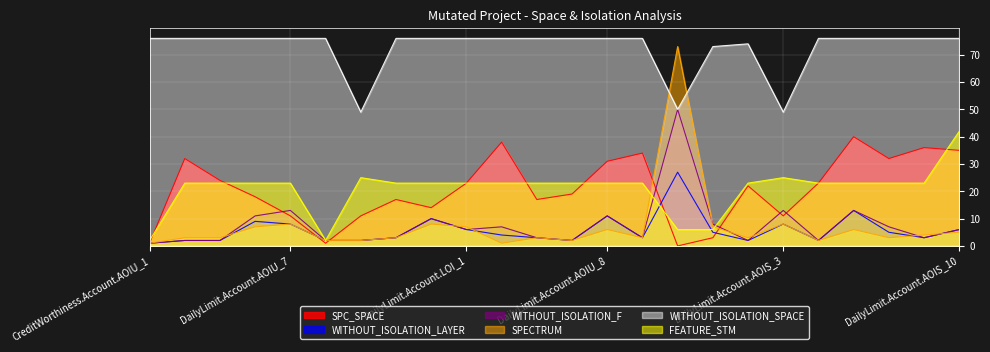

Reading right to left, transcribe all the data shown in this chart.

SPC_SPACE: DailyLimit.Account.AOIS_10=35	DailyLimit.Account.AOIS_8=36	DailyLimit.Account.COD_2=32	DailyLimit.Account.AOIS_4=40	DailyLimit.Account.ASRS_8=23	DailyLimit.Account.AOIS_3=11	DailyLimit.Account.AOIS_31=22	Interest.Application.ASRS_1=3	Interest.Application.ASRS_2=0	DailyLimit.Account.AOIU_5=34	DailyLimit.Account.AOIU_8=31	DailyLimit.Account.AOIU_3=19	DailyLimit.Account.AOIU_9=17	DailyLimit.Account.COD_1=38	DailyLimit.Account.LOI_1=23	DailyLimit.Account.ROR_19=14	DailyLimit.Account.ROR_26=17	DailyLimit.Account.AOIS_7=11	CreditWorthiness.Account.AOIS_1=1	DailyLimit.Account.AOIU_7=11	DailyLimit.Account.AOIU_2=18	DailyLimit.Account.AOIU_10=24	DailyLimit.Account.AOIU_4=32	CreditWorthiness.Account.AOIU_1=1
WITHOUT_ISOLATION_LAYER: DailyLimit.Account.AOIS_10=6	DailyLimit.Account.AOIS_8=3	DailyLimit.Account.COD_2=5	DailyLimit.Account.AOIS_4=13	DailyLimit.Account.ASRS_8=2	DailyLimit.Account.AOIS_3=8	DailyLimit.Account.AOIS_31=2	Interest.Application.ASRS_1=5	Interest.Application.ASRS_2=27	DailyLimit.Account.AOIU_5=3	DailyLimit.Account.AOIU_8=11	DailyLimit.Account.AOIU_3=2	DailyLimit.Account.AOIU_9=3	DailyLimit.Account.COD_1=4	DailyLimit.Account.LOI_1=6	DailyLimit.Account.ROR_19=10	DailyLimit.Account.ROR_26=3	DailyLimit.Account.AOIS_7=2	CreditWorthiness.Account.AOIS_1=2	DailyLimit.Account.AOIU_7=8	DailyLimit.Account.AOIU_2=9	DailyLimit.Account.AOIU_10=2	DailyLimit.Account.AOIU_4=2	CreditWorthiness.Account.AOIU_1=1
WITHOUT_ISOLATION_F: DailyLimit.Account.AOIS_10=6	DailyLimit.Account.AOIS_8=3	DailyLimit.Account.COD_2=7	DailyLimit.Account.AOIS_4=13	DailyLimit.Account.ASRS_8=2	DailyLimit.Account.AOIS_3=13	DailyLimit.Account.AOIS_31=2	Interest.Application.ASRS_1=8	Interest.Application.ASRS_2=50	DailyLimit.Account.AOIU_5=3	DailyLimit.Account.AOIU_8=11	DailyLimit.Account.AOIU_3=2	DailyLimit.Account.AOIU_9=3	DailyLimit.Account.COD_1=7	DailyLimit.Account.LOI_1=6	DailyLimit.Account.ROR_19=10	DailyLimit.Account.ROR_26=3	DailyLimit.Account.AOIS_7=2	CreditWorthiness.Account.AOIS_1=2	DailyLimit.Account.AOIU_7=13	DailyLimit.Account.AOIU_2=11	DailyLimit.Account.AOIU_10=2	DailyLimit.Account.AOIU_4=2	CreditWorthiness.Account.AOIU_1=1
SPECTRUM: DailyLimit.Account.AOIS_10=5	DailyLimit.Account.AOIS_8=4	DailyLimit.Account.COD_2=3	DailyLimit.Account.AOIS_4=6	DailyLimit.Account.ASRS_8=2	DailyLimit.Account.AOIS_3=8	DailyLimit.Account.AOIS_31=3	Interest.Application.ASRS_1=7	Interest.Application.ASRS_2=73	DailyLimit.Account.AOIU_5=3	DailyLimit.Account.AOIU_8=6	DailyLimit.Account.AOIU_3=2	DailyLimit.Account.AOIU_9=3	DailyLimit.Account.COD_1=1	DailyLimit.Account.LOI_1=7	DailyLimit.Account.ROR_19=8	DailyLimit.Account.ROR_26=3	DailyLimit.Account.AOIS_7=2	CreditWorthiness.Account.AOIS_1=2	DailyLimit.Account.AOIU_7=8	DailyLimit.Account.AOIU_2=7	DailyLimit.Account.AOIU_10=3	DailyLimit.Account.AOIU_4=3	CreditWorthiness.Account.AOIU_1=1
WITHOUT_ISOLATION_SPACE: DailyLimit.Account.AOIS_10=76	DailyLimit.Account.AOIS_8=76	DailyLimit.Account.COD_2=76	DailyLimit.Account.AOIS_4=76	DailyLimit.Account.ASRS_8=76	DailyLimit.Account.AOIS_3=49	DailyLimit.Account.AOIS_31=74	Interest.Application.ASRS_1=73	Interest.Application.ASRS_2=50	DailyLimit.Account.AOIU_5=76	DailyLimit.Account.AOIU_8=76	DailyLimit.Account.AOIU_3=76	DailyLimit.Account.AOIU_9=76	DailyLimit.Account.COD_1=76	DailyLimit.Account.LOI_1=76	DailyLimit.Account.ROR_19=76	DailyLimit.Account.ROR_26=76	DailyLimit.Account.AOIS_7=49	CreditWorthiness.Account.AOIS_1=76	DailyLimit.Account.AOIU_7=76	DailyLimit.Account.AOIU_2=76	DailyLimit.Account.AOIU_10=76	DailyLimit.Account.AOIU_4=76	CreditWorthiness.Account.AOIU_1=76
FEATURE_STM: DailyLimit.Account.AOIS_10=42	DailyLimit.Account.AOIS_8=23	DailyLimit.Account.COD_2=23	DailyLimit.Account.AOIS_4=23	DailyLimit.Account.ASRS_8=23	DailyLimit.Account.AOIS_3=25	DailyLimit.Account.AOIS_31=23	Interest.Application.ASRS_1=6	Interest.Application.ASRS_2=6	DailyLimit.Account.AOIU_5=23	DailyLimit.Account.AOIU_8=23	DailyLimit.Account.AOIU_3=23	DailyLimit.Account.AOIU_9=23	DailyLimit.Account.COD_1=23	DailyLimit.Account.LOI_1=23	DailyLimit.Account.ROR_19=23	DailyLimit.Account.ROR_26=23	DailyLimit.Account.AOIS_7=25	CreditWorthiness.Account.AOIS_1=2	DailyLimit.Account.AOIU_7=23	DailyLimit.Account.AOIU_2=23	DailyLimit.Account.AOIU_10=23	DailyLimit.Account.AOIU_4=23	CreditWorthiness.Account.AOIU_1=2